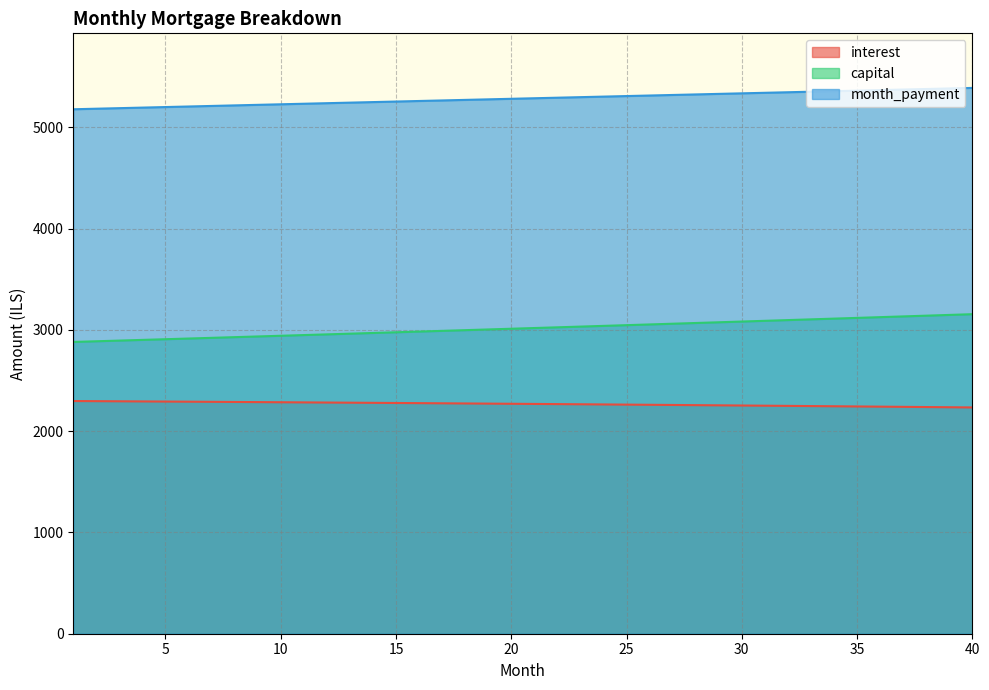

What is the difference between the maximum and minimum values in the capital series?

274.1